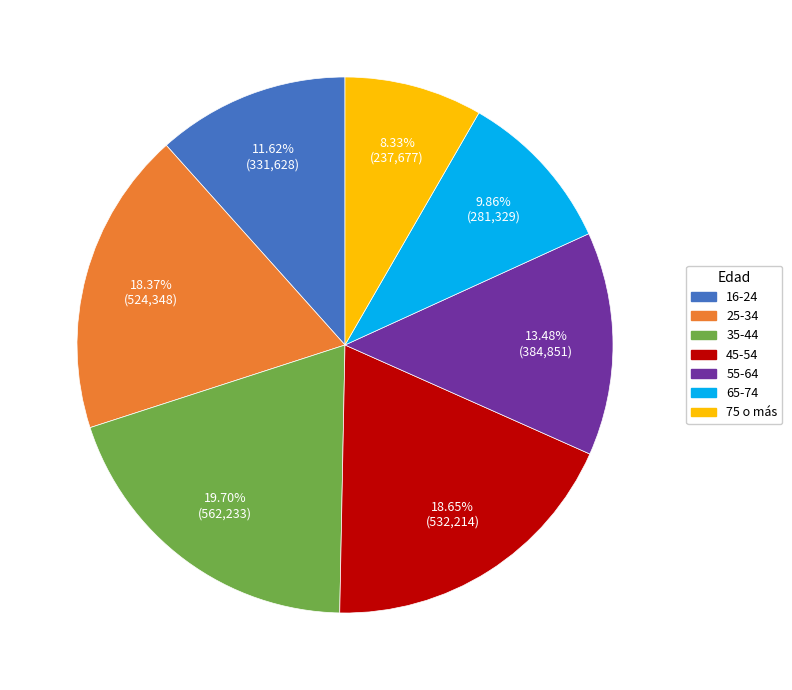

Which has a higher value, 75 o más or 65-74?

65-74